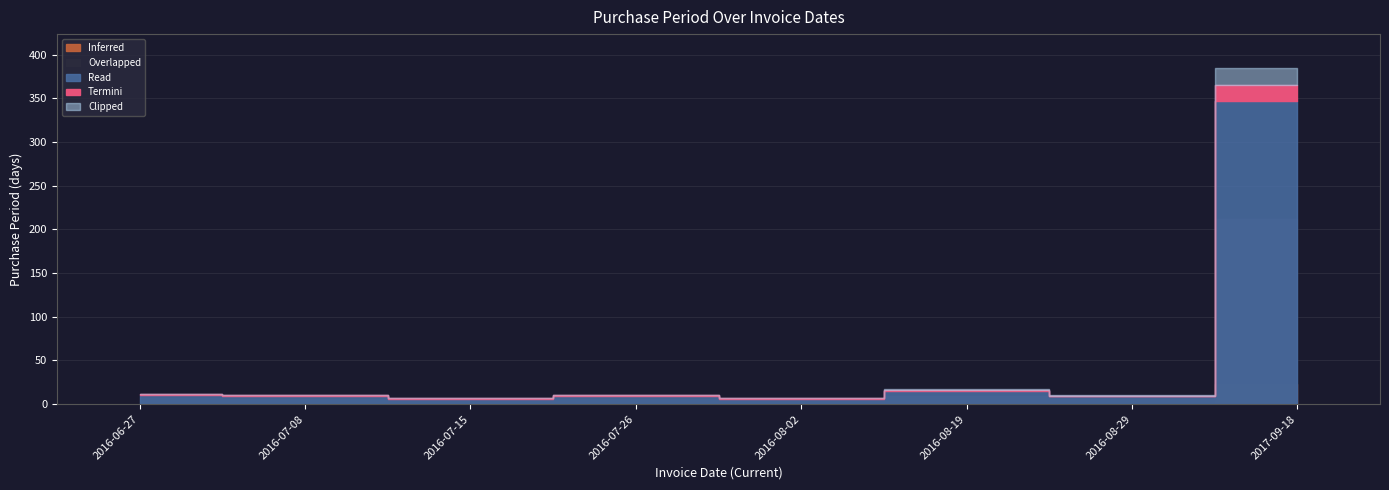

Which has a higher value, 2016-08-19 or 2017-09-18?

2017-09-18